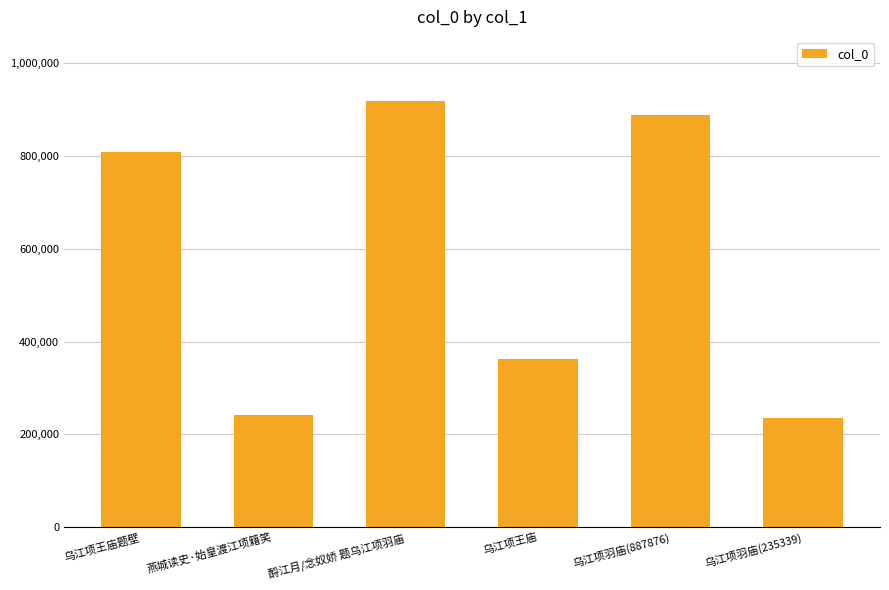

Which category has the highest value across all series?

酹江月/念奴娇 题乌江项羽庙